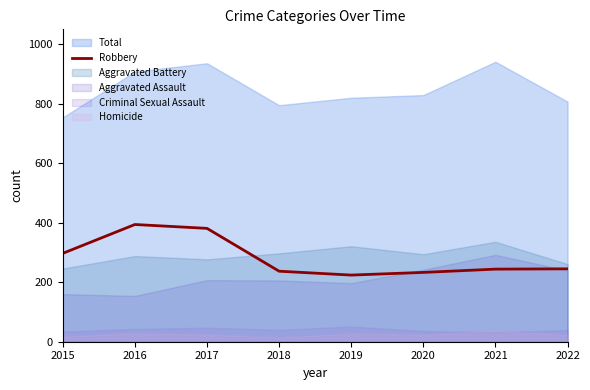

Is it true that Robbery equals 588 at 2016?

False